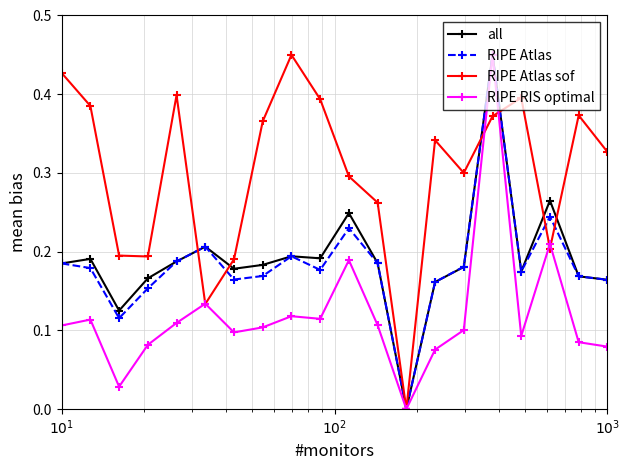

Does the chart display data point markers on the line(s)?

Yes